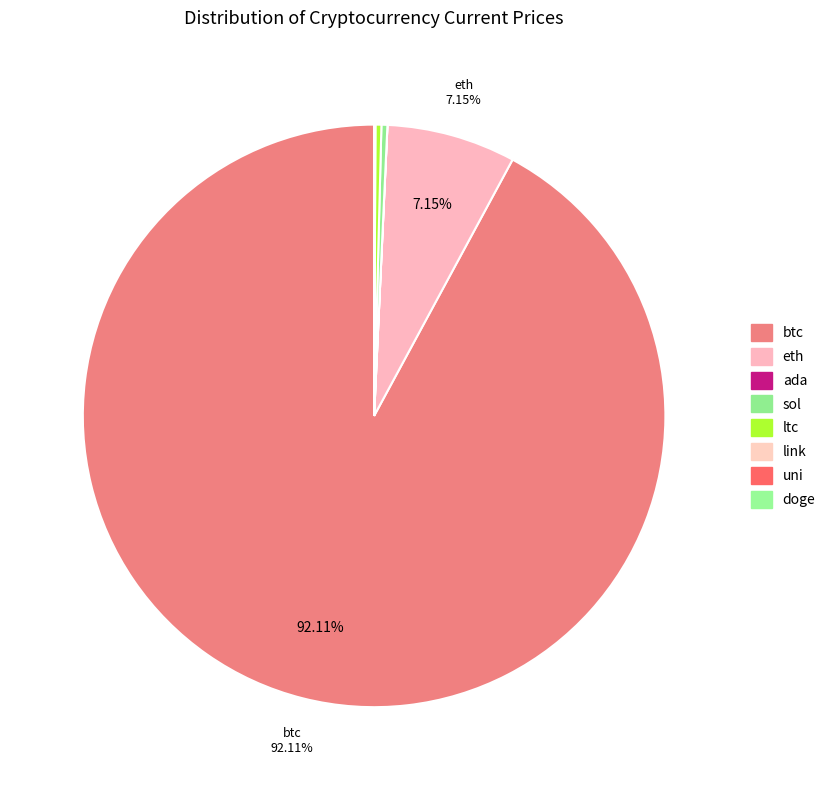

Does sol represent more than half of the total?

No